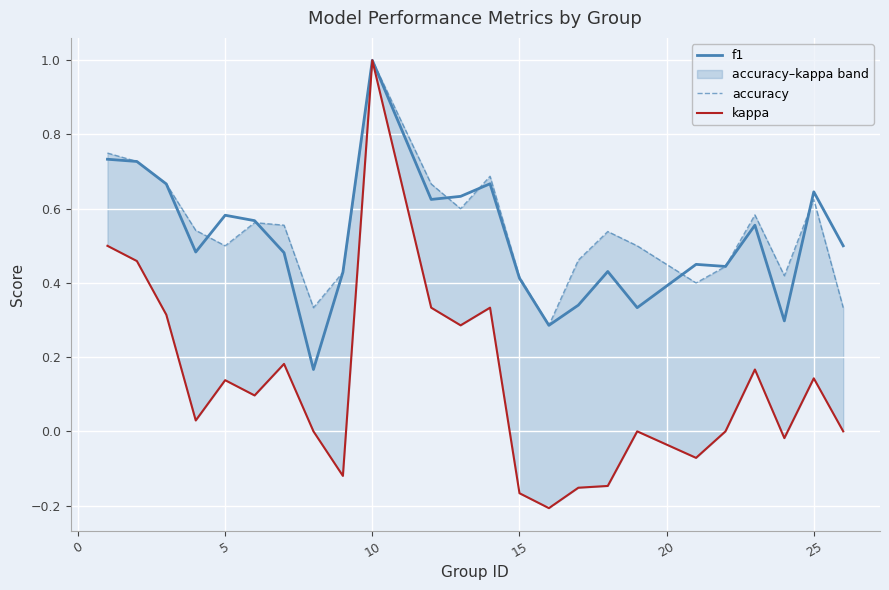

What is the difference between the maximum and minimum values in the f1 series?

0.8